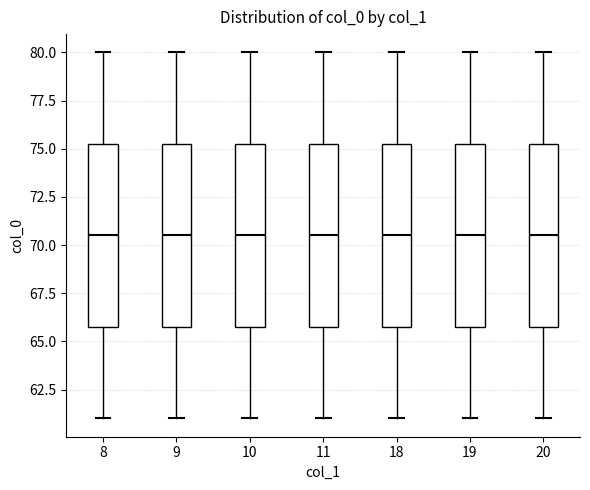

Where is the upper edge of the box at x = 18 on the y-axis? The values are not printed on the chart, so give them approximately, as read against the axis.

75.5